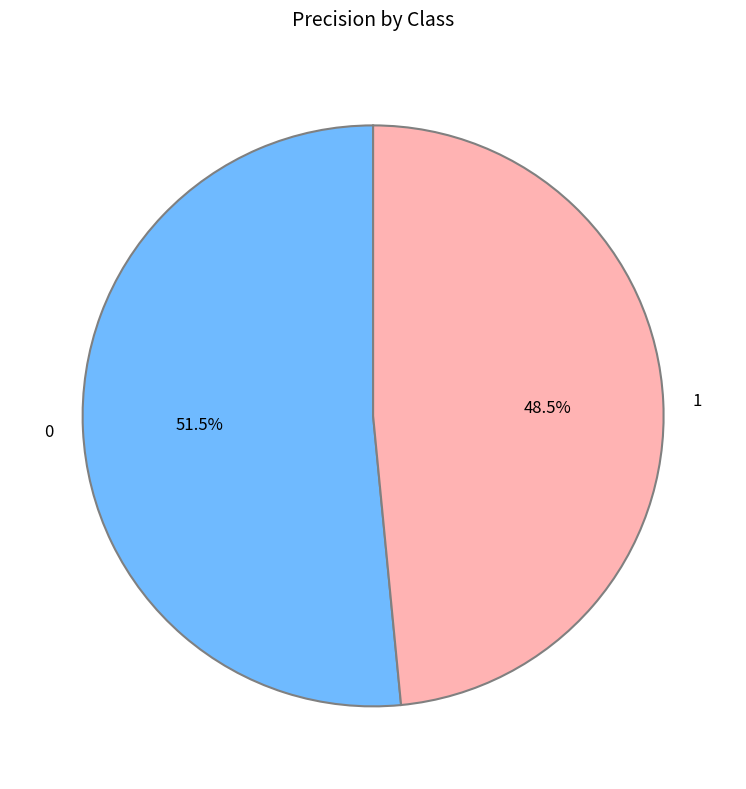

How much of the chart is everything except 1?

51.5%